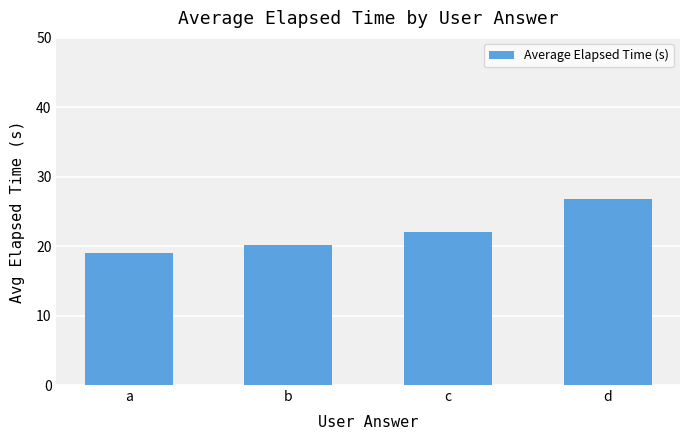

Which has a higher value, d or b?

d